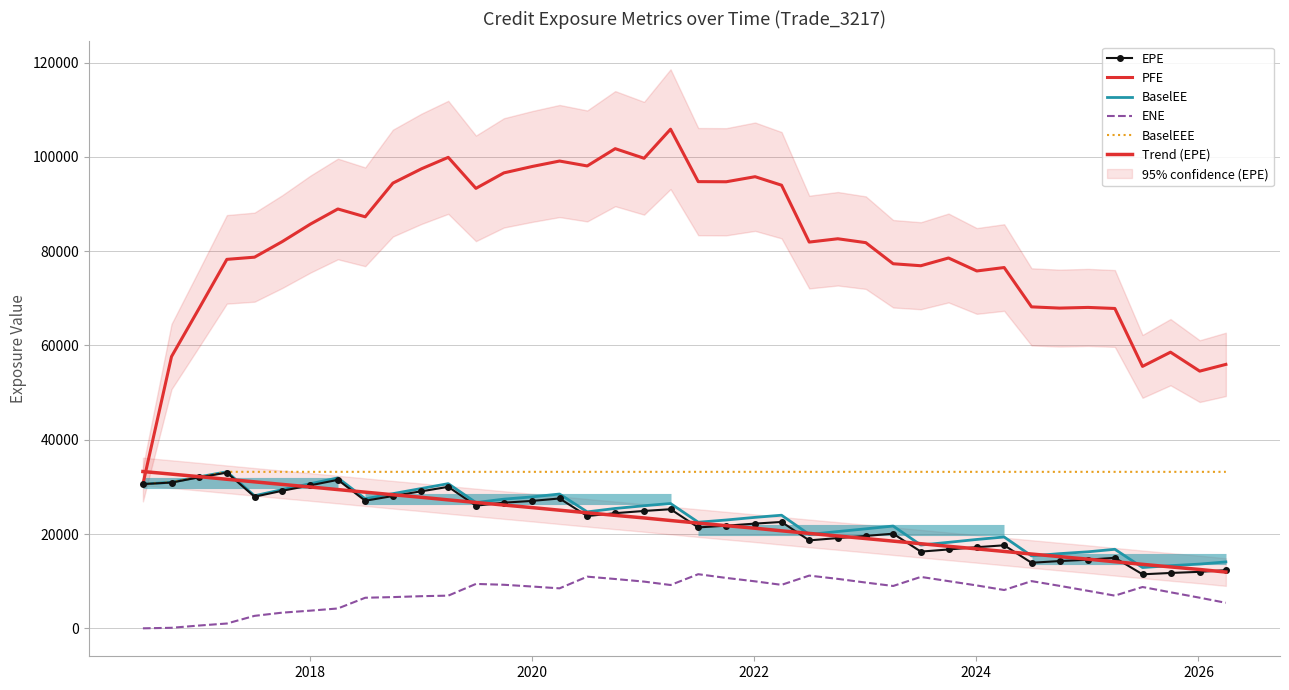

Which series has the largest total across all categories?

PFE